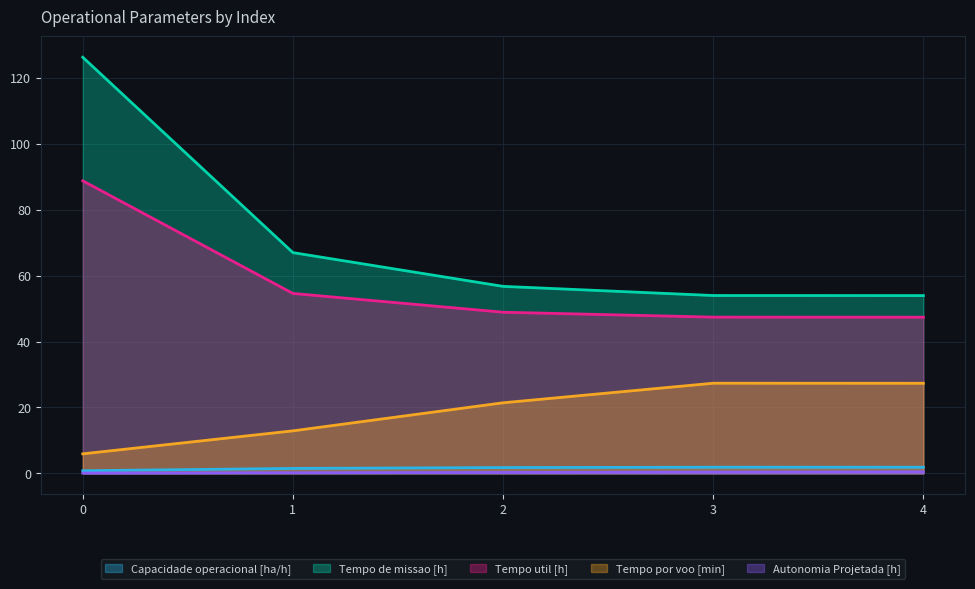

Where is Tempo de missao [h] nearest to the value 90?

1